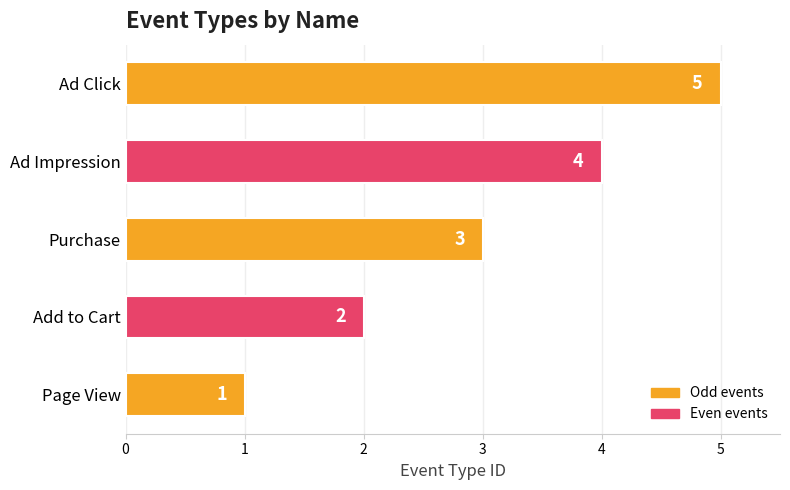

Does the chart contain stacked bars?

No